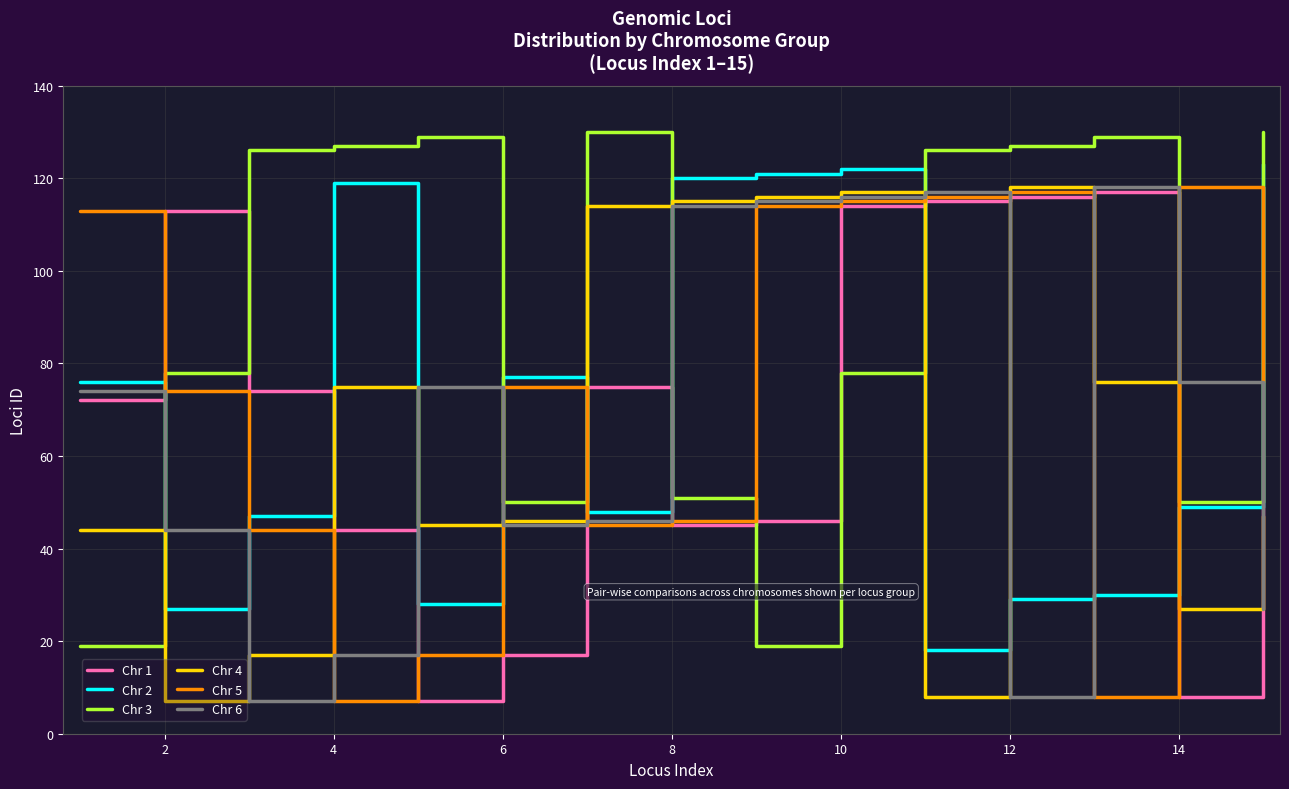

How many times do Chr 3 and Chr 5 cross each other?

7